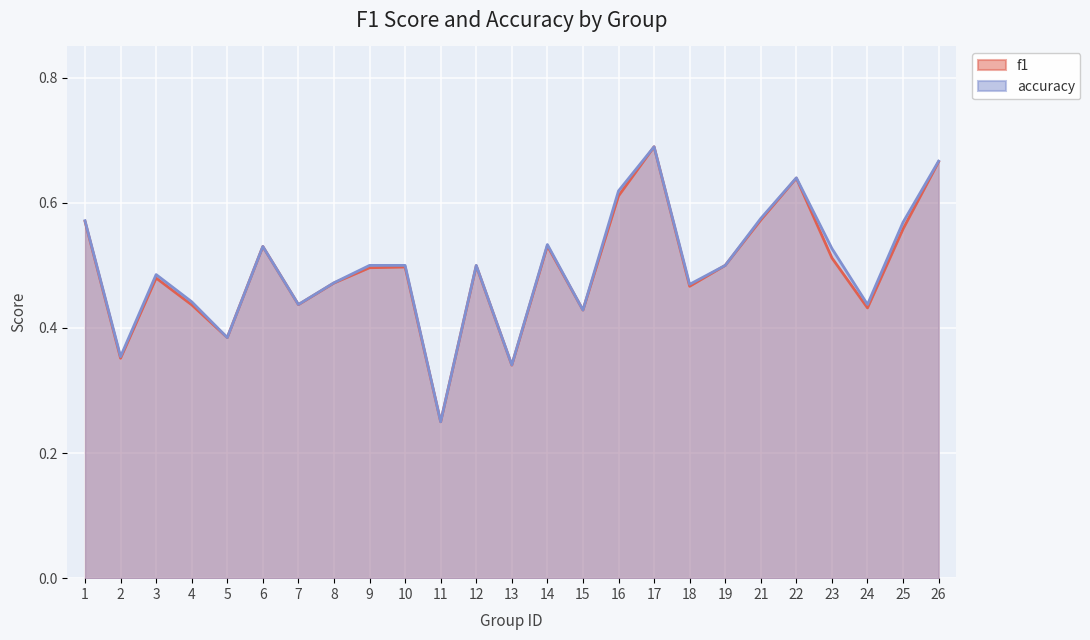

The f1 series shows 0.6 at 18. True or false?

False